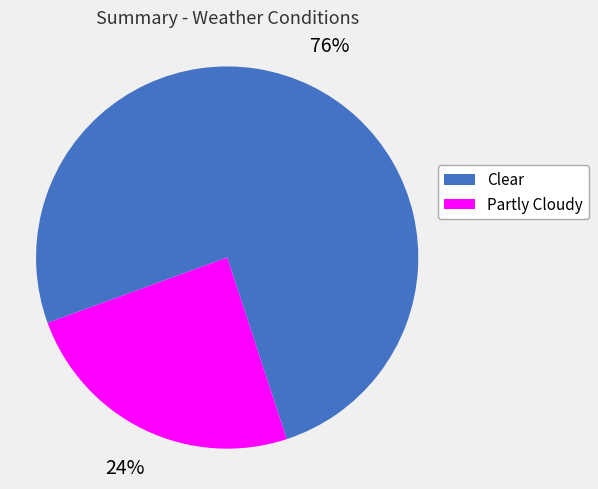

Which category accounts for the majority?

Clear